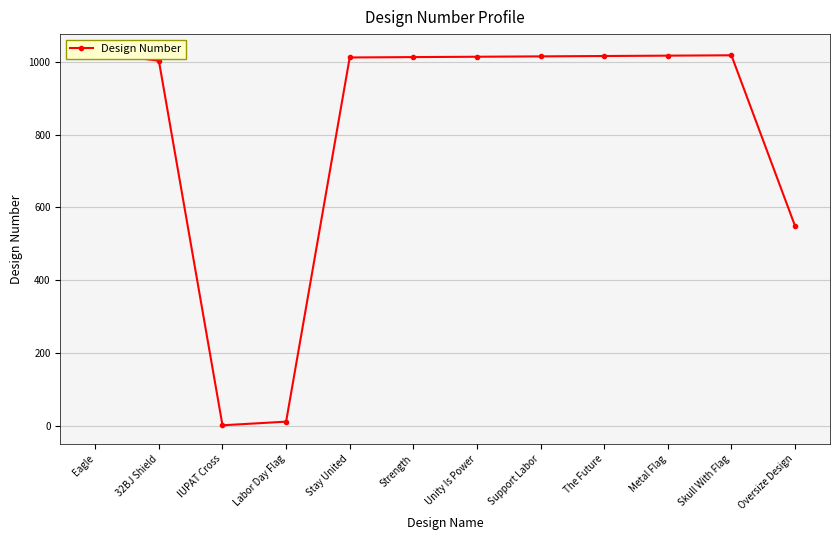

At which label is the value closest to 513?

Oversize Design